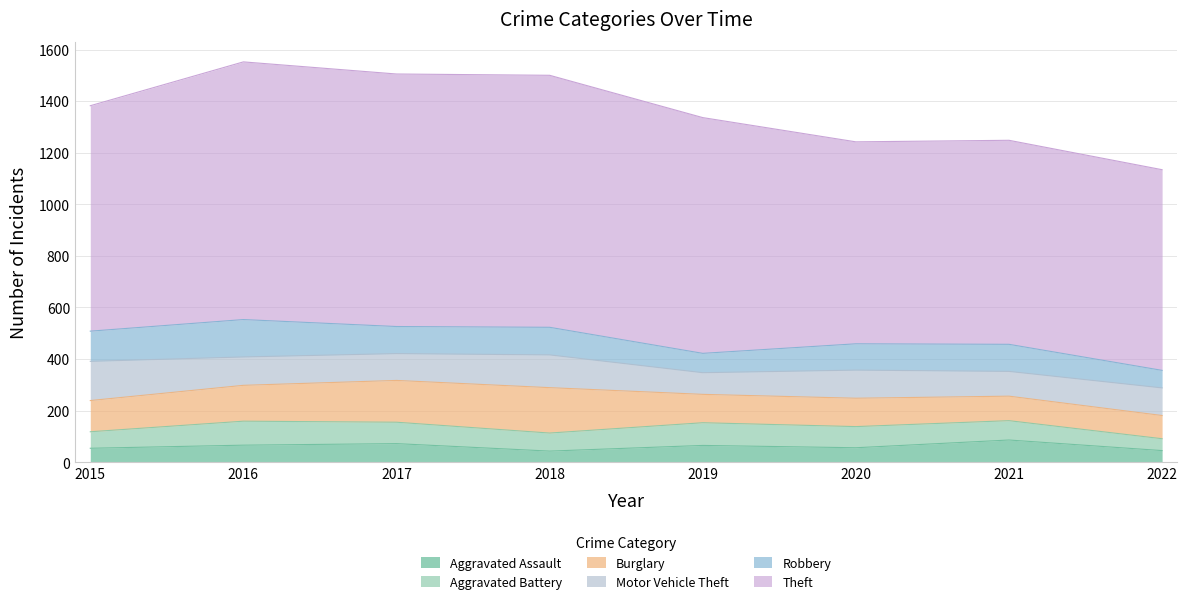

At which label does Motor Vehicle Theft first exceed 109?

2015